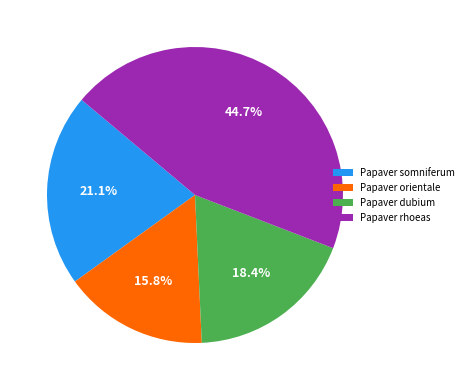

Which category has the smallest portion of the pie?

Papaver orientale